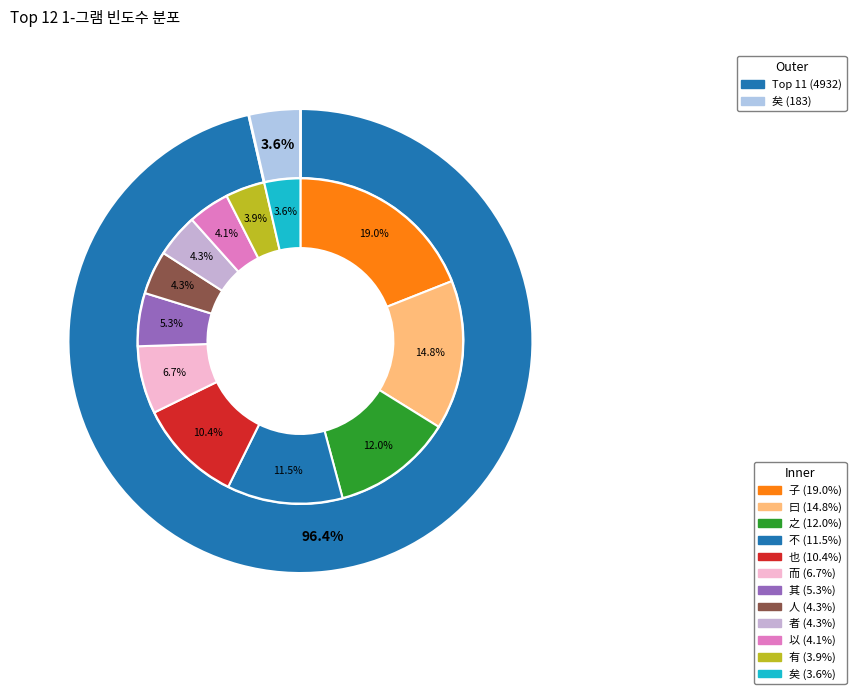

What is the ratio of the value at 之 to the value at 曰?

0.8